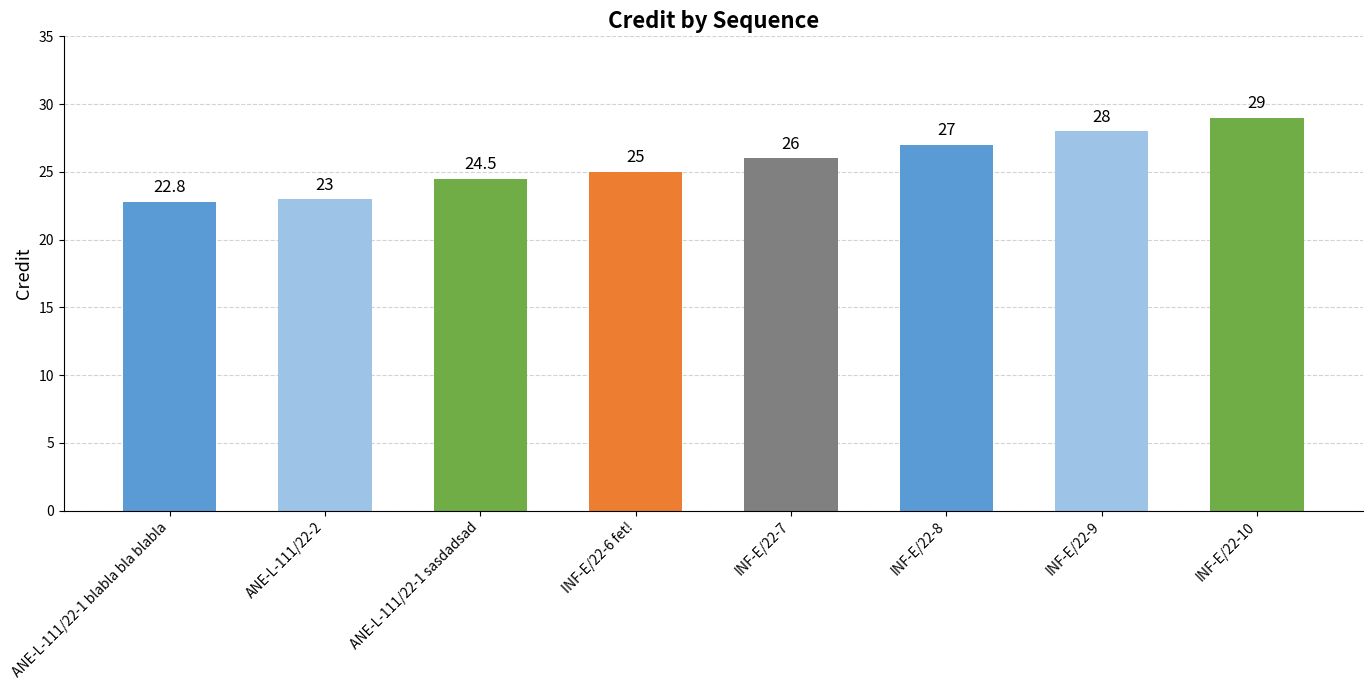

What is the label of the 8th bar from the right?

ANE-L-111/22-1 blabla bla blabla